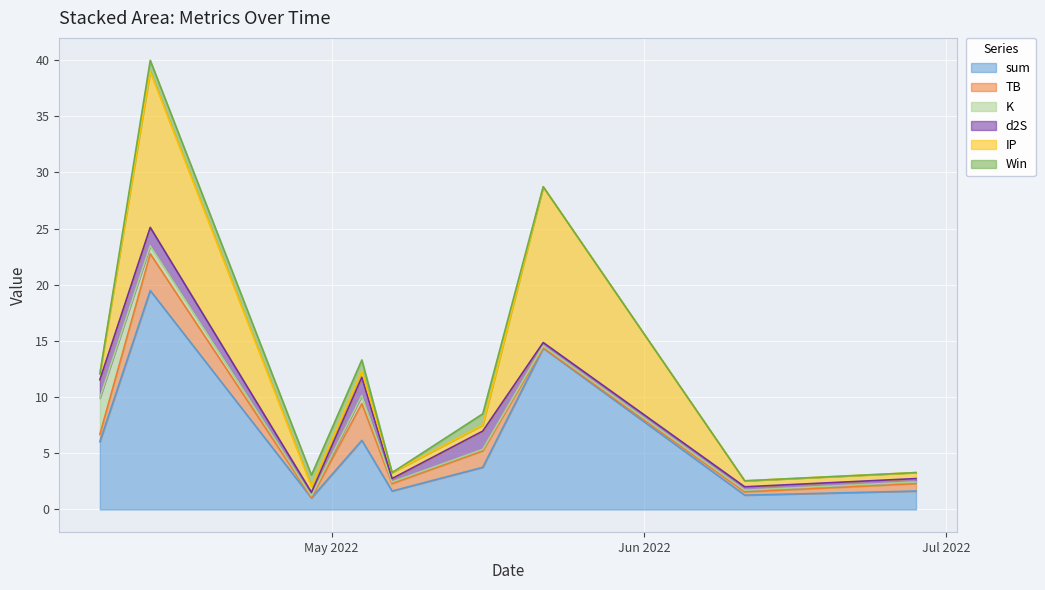

At which label does sum reach its minimum?

2022-04-29